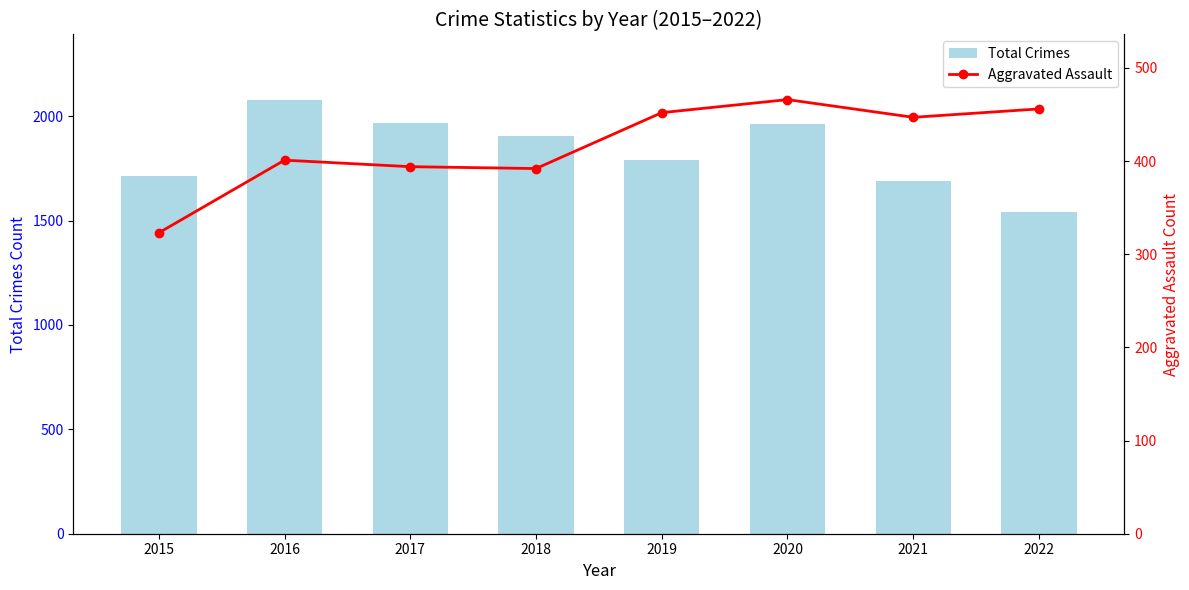

What is the highest value of the Total Crimes series?

2079